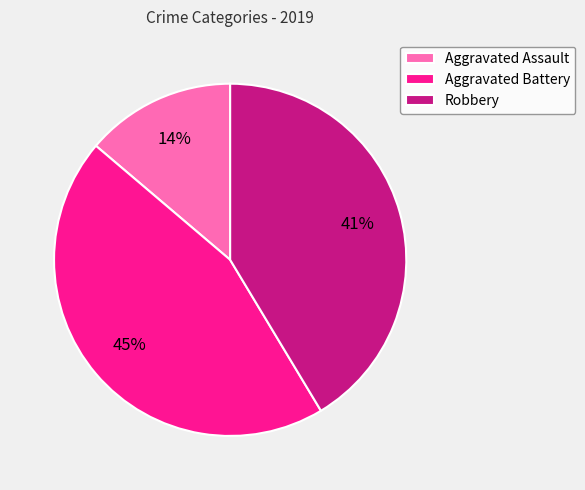

To the nearest percent, what percentage of the pie is Aggravated Battery?

45%